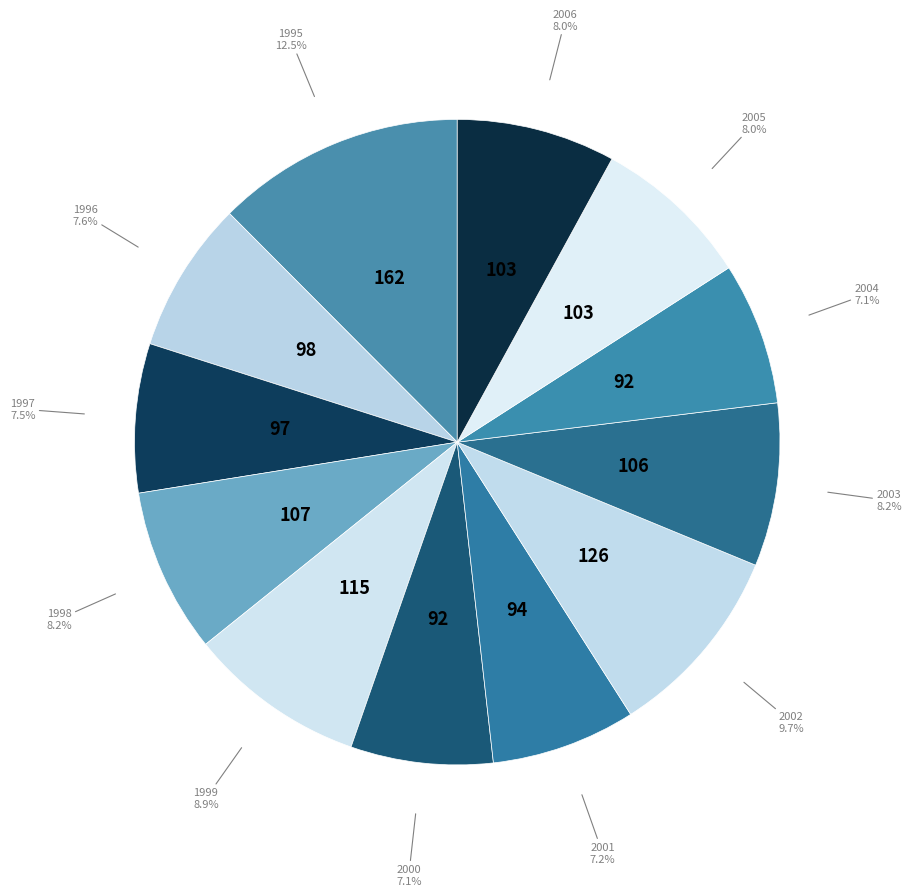

What is the total percentage of 2004 and 2003?

15.3%